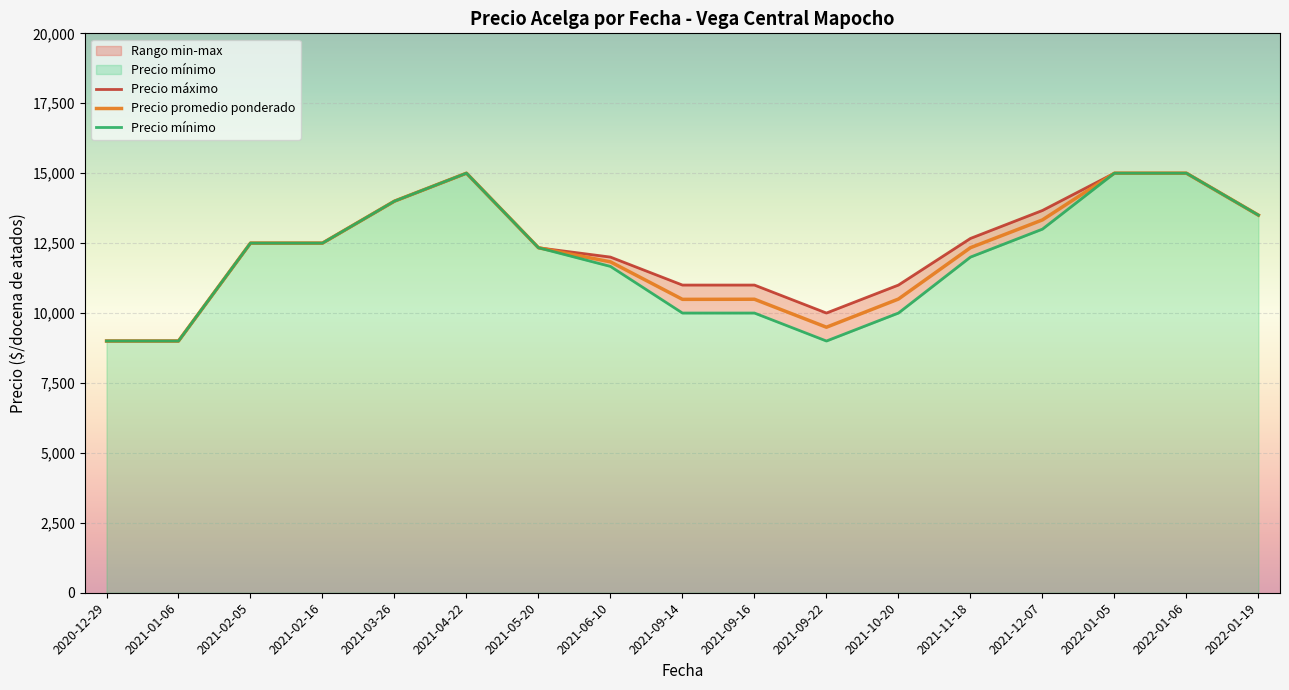

List the series in order of their peak value, highest first.

Precio máximo, Precio promedio ponderado, Precio mínimo